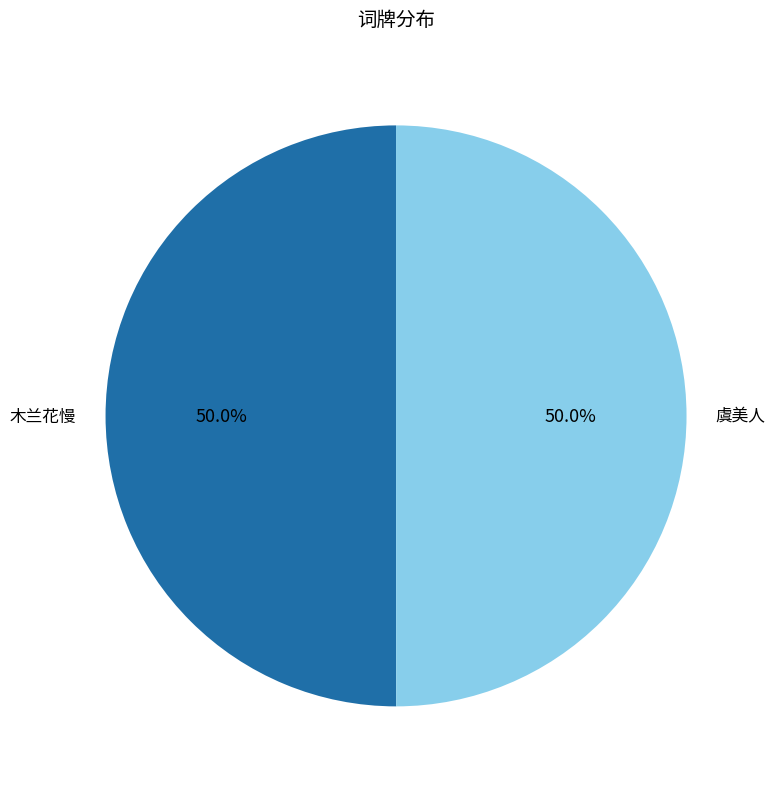

What is the ratio of the value at 虞美人 to the value at 木兰花慢?

1.0